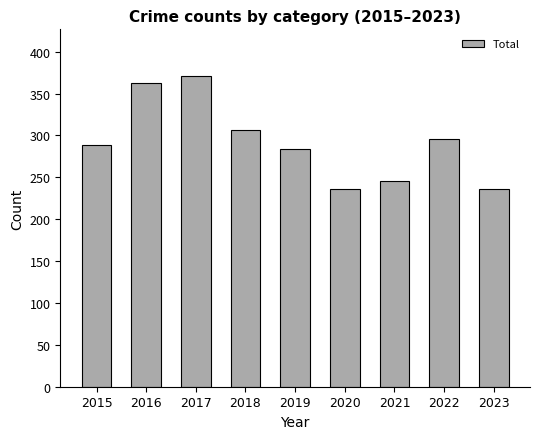

Is it true that the value at 2017 is 371?

True